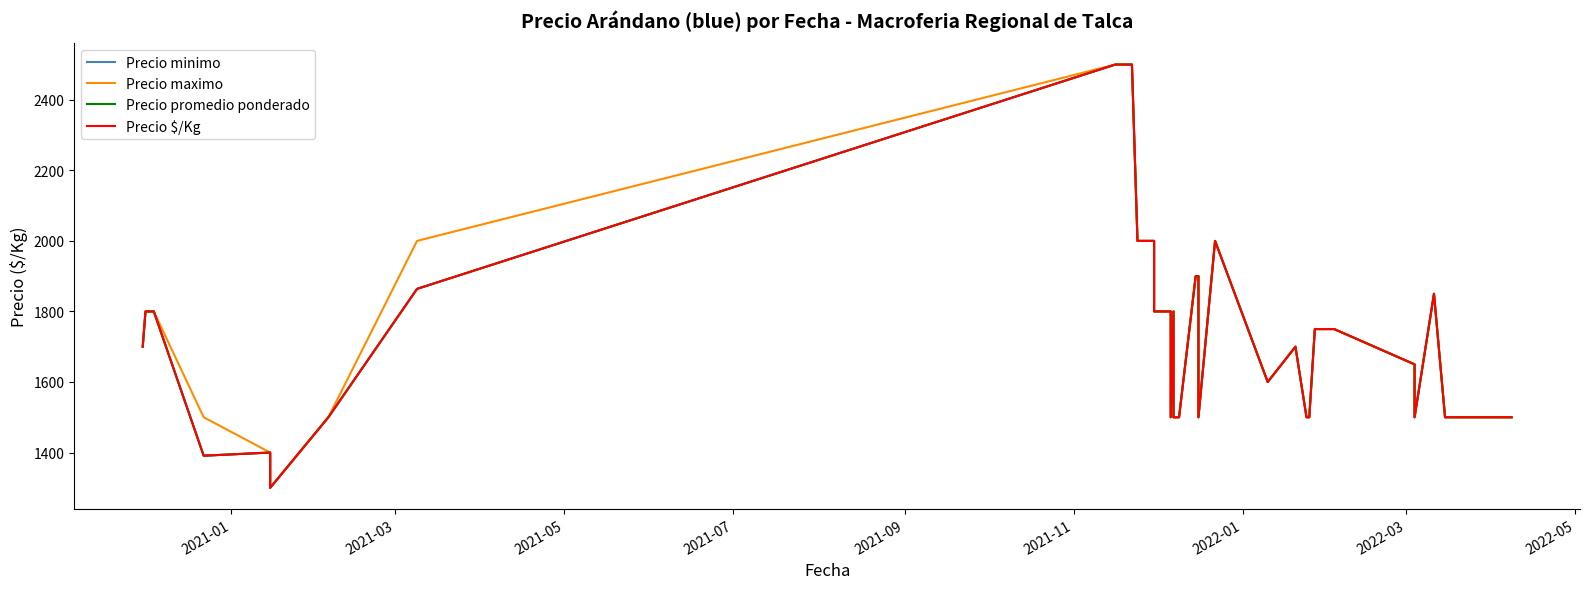

What is the value of the Precio maximo point at the 21st from the left?

1500